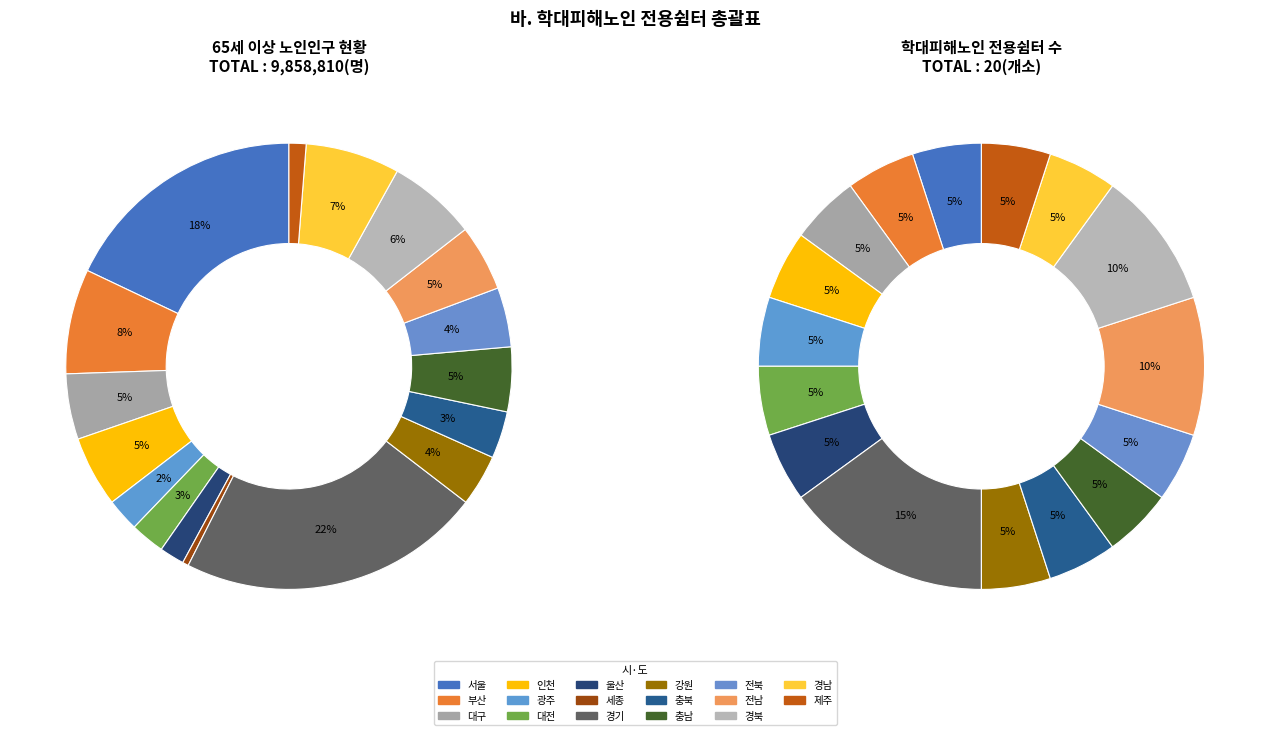

Combined, do 부산 and 충남 account for over 50%?

No